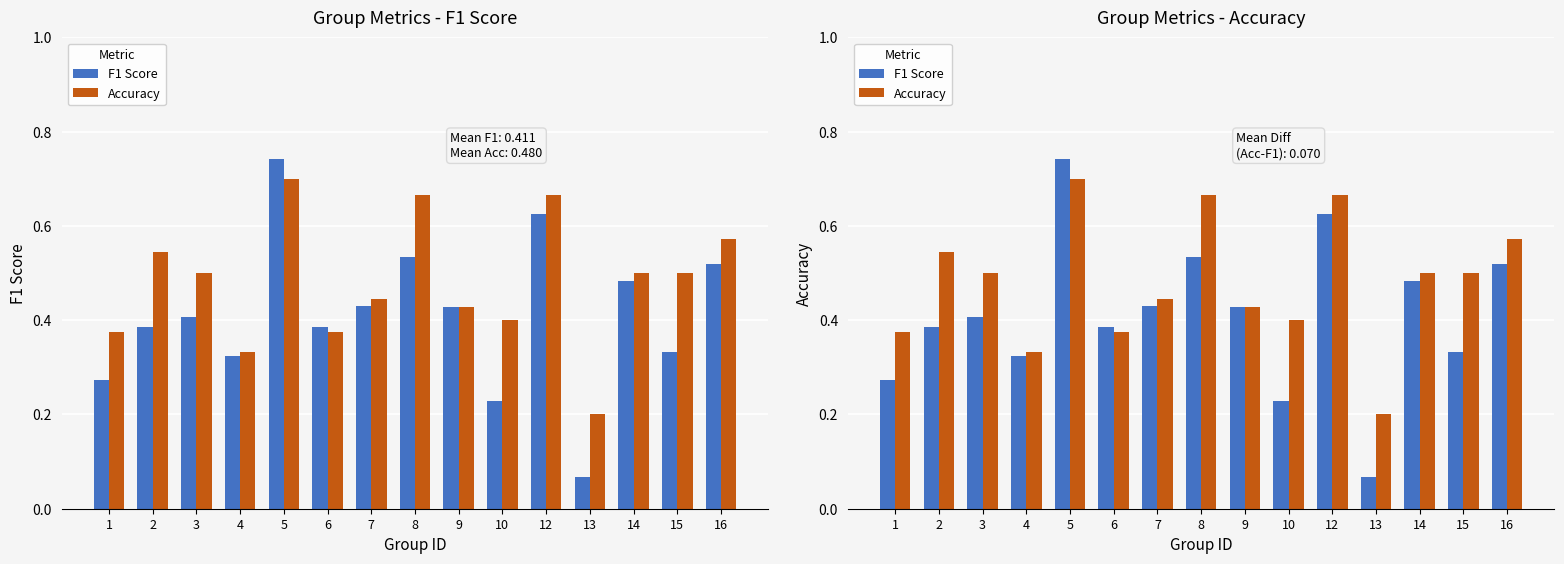

At which category is the sum across all series the highest?

5